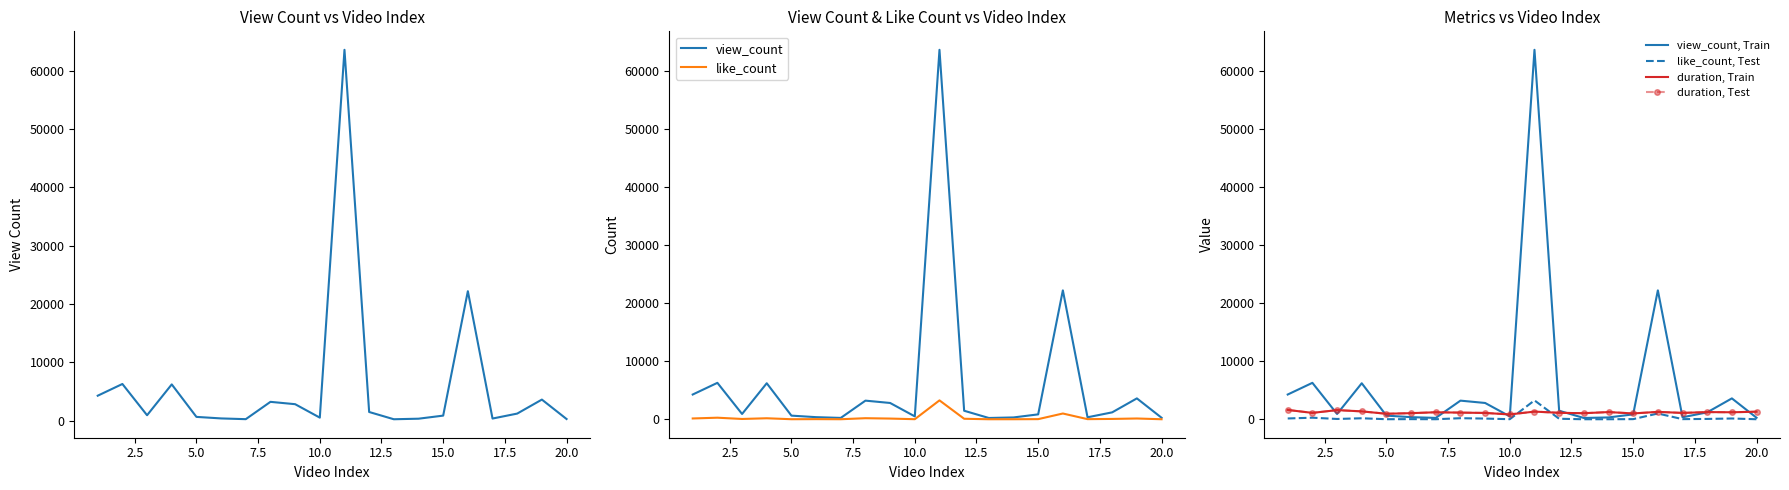

What are all the series names shown in the legend?

view_count, like_count, view_count, Train, like_count, Test, duration, Train, duration, Test